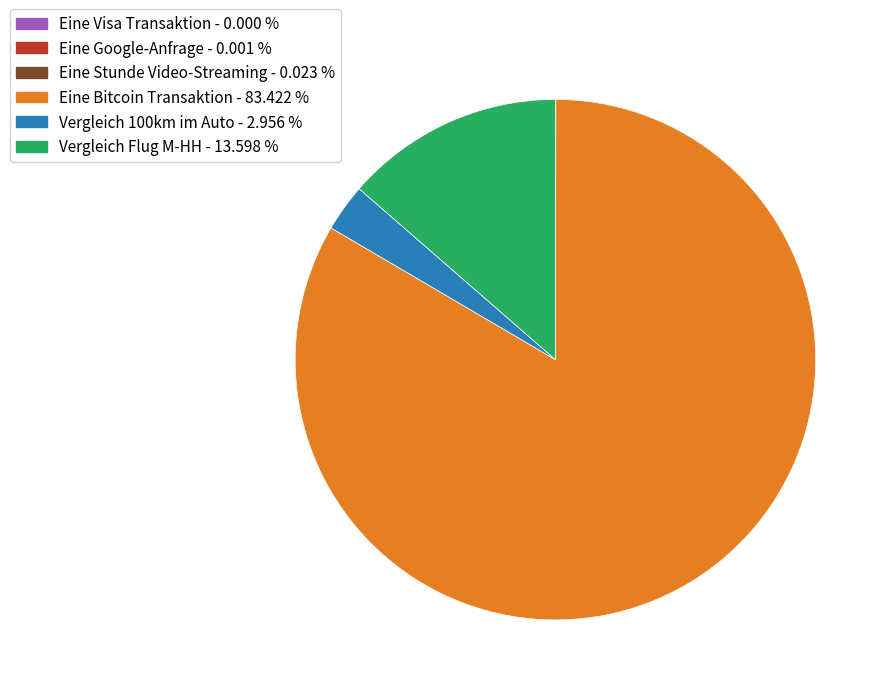

What is the largest slice in the pie chart?

Eine Bitcoin Transaktion